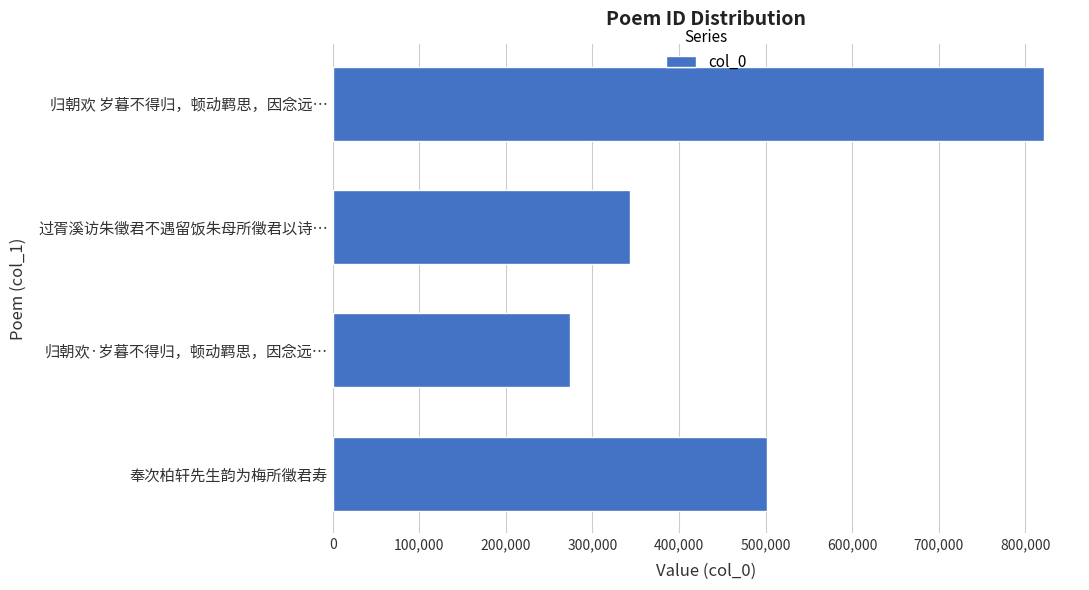

How many distinct data groups are displayed?

1